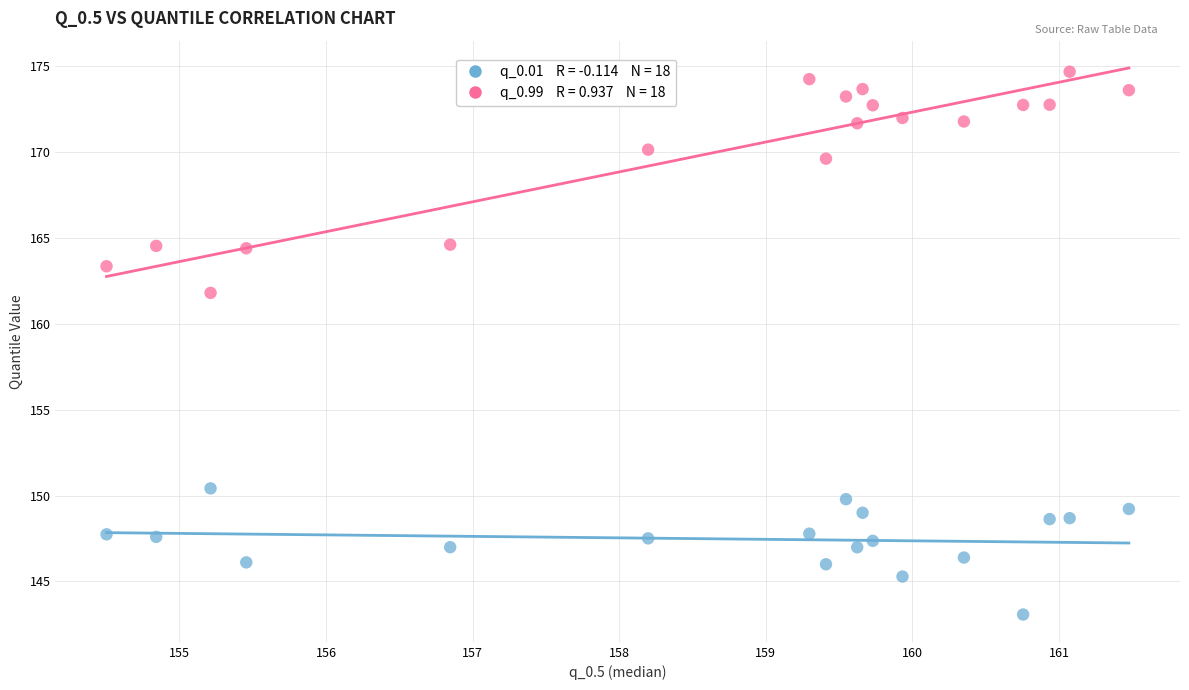

Across all data points, what is the range of Y values (max minus min)?

31.6